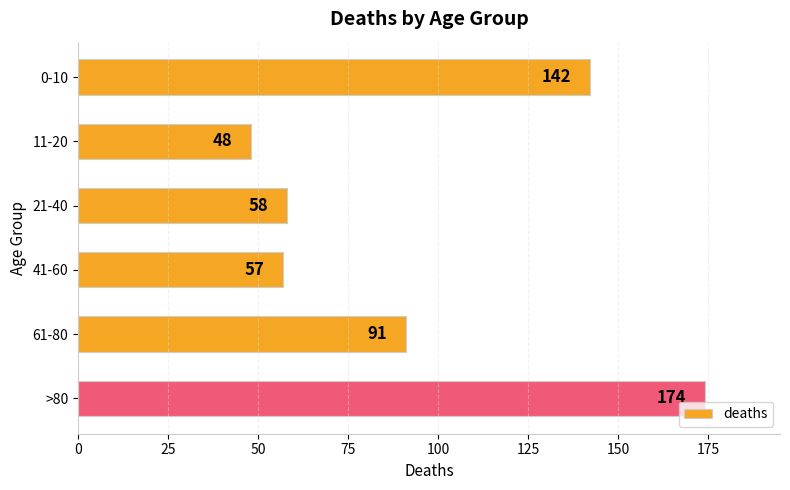

Count the number of categories in the chart.

6